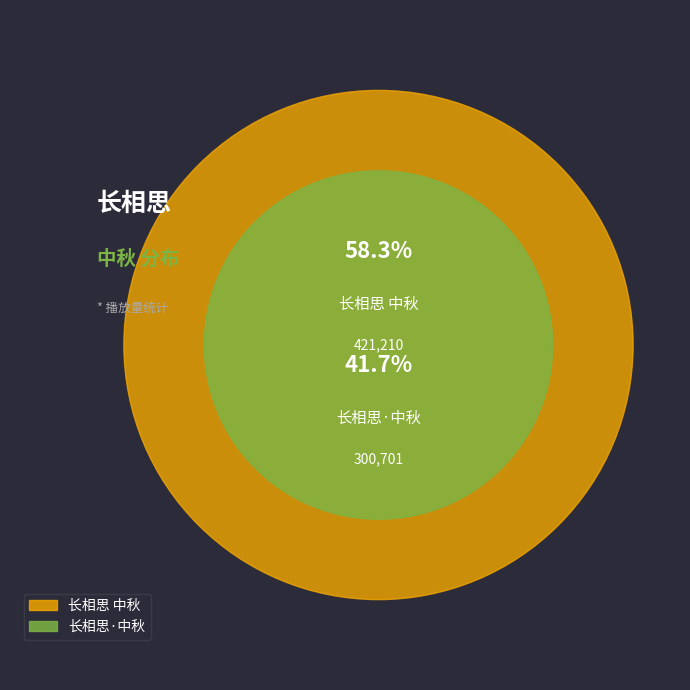

Which category has the biggest portion of the pie?

长相思 中秋